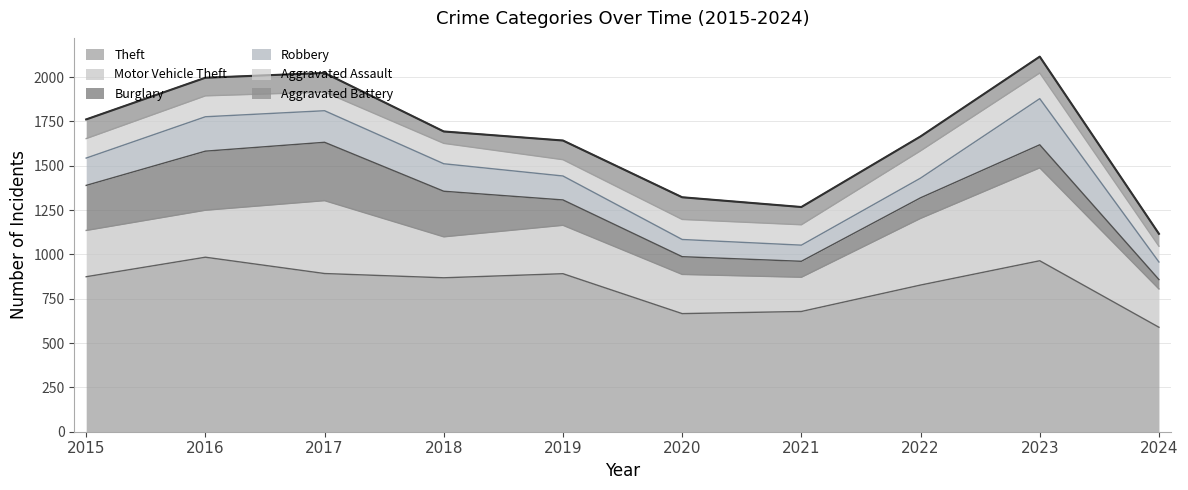

What is the smallest value displayed?

53